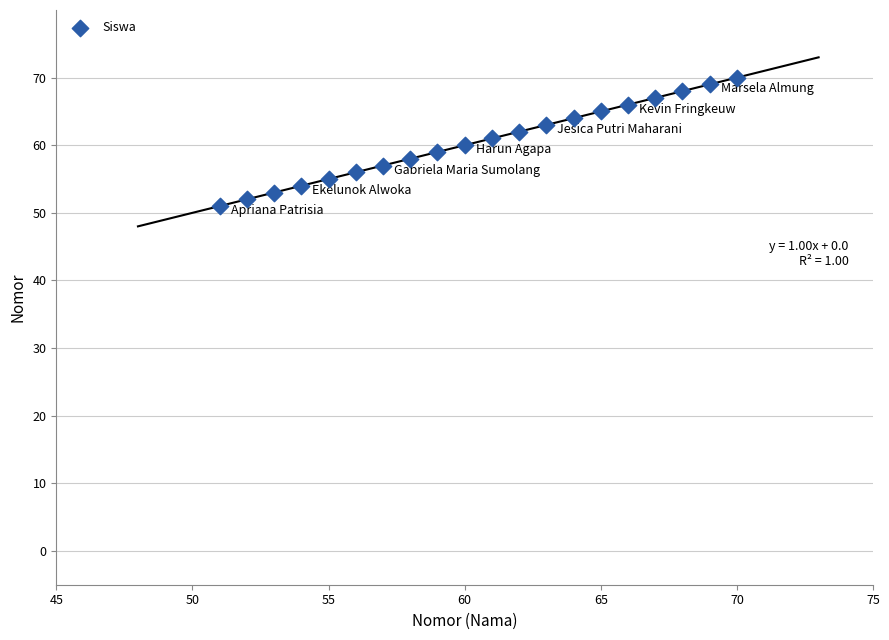

What is the range of Y values (max minus min)?

19